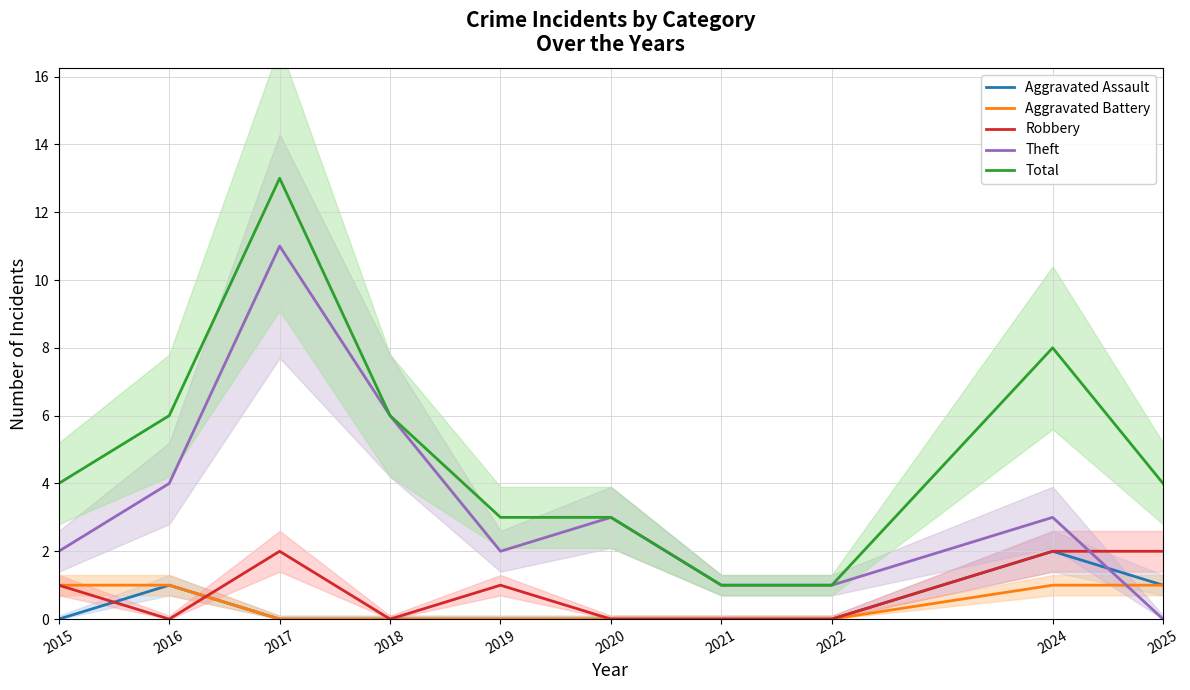

Reading right to left, transcribe all the data shown in this chart.

Aggravated Assault: 1	2	0	0	0	0	0	0	1	0
Aggravated Battery: 1	1	0	0	0	0	0	0	1	1
Robbery: 2	2	0	0	0	1	0	2	0	1
Theft: 0	3	1	1	3	2	6	11	4	2
Total: 4	8	1	1	3	3	6	13	6	4